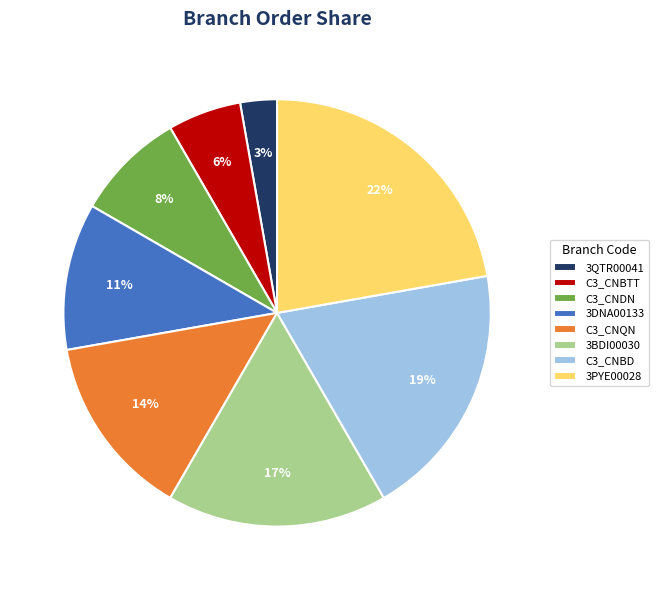

Which slice is the smallest?

3QTR00041